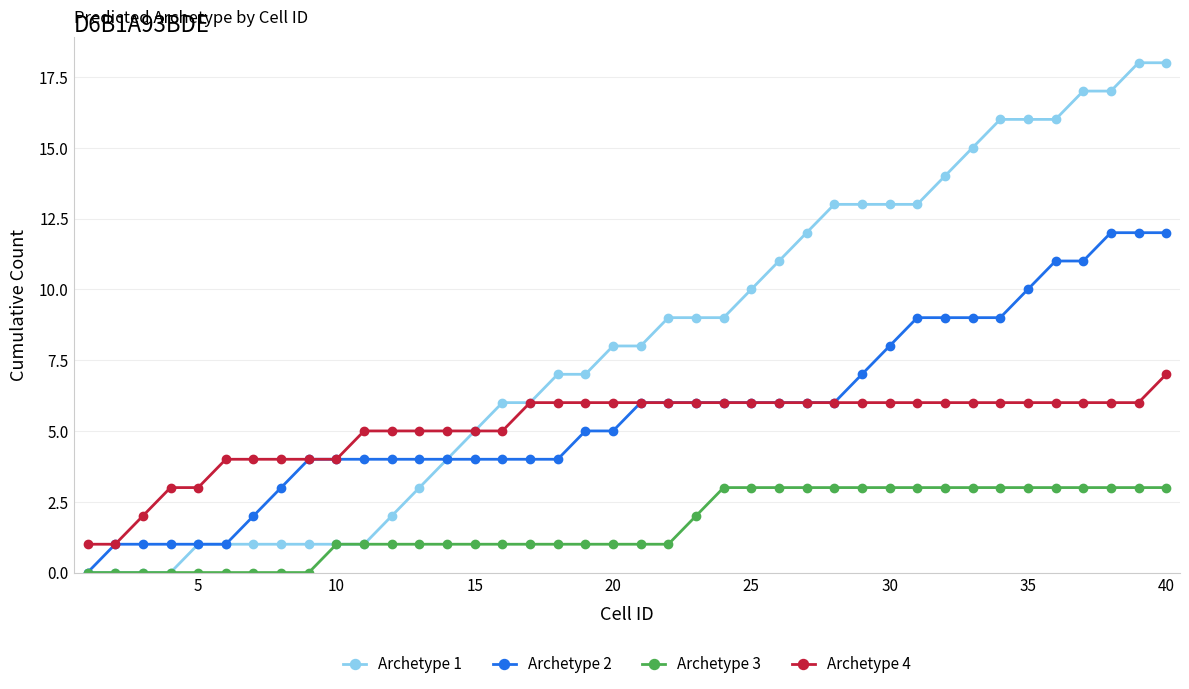

What is the sum of all Archetype 4 values?

205